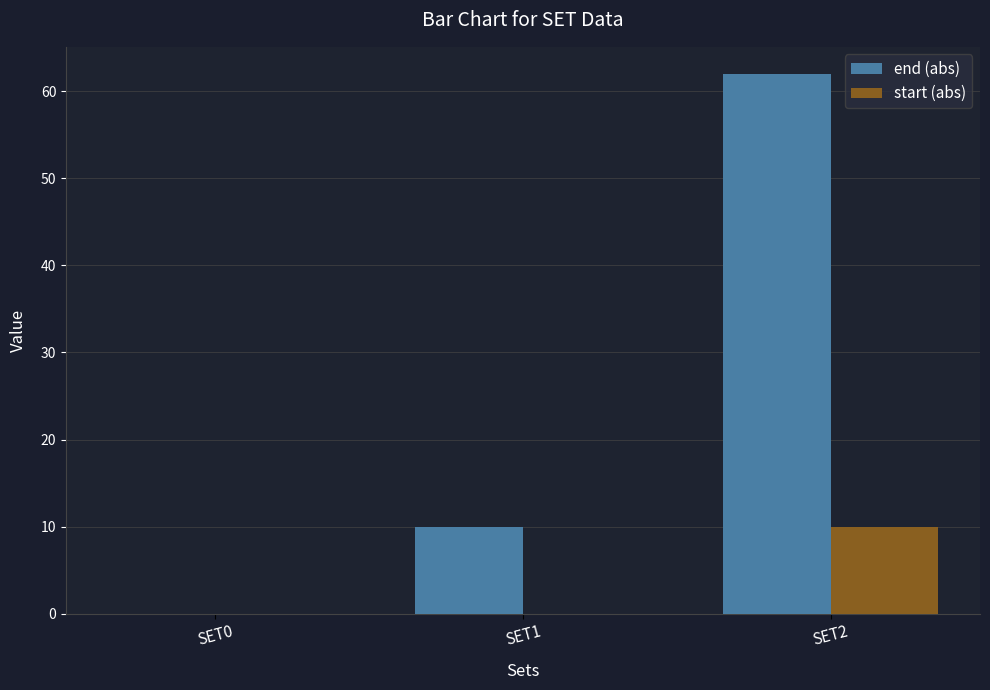

What is the sum of all start (abs) values?

10